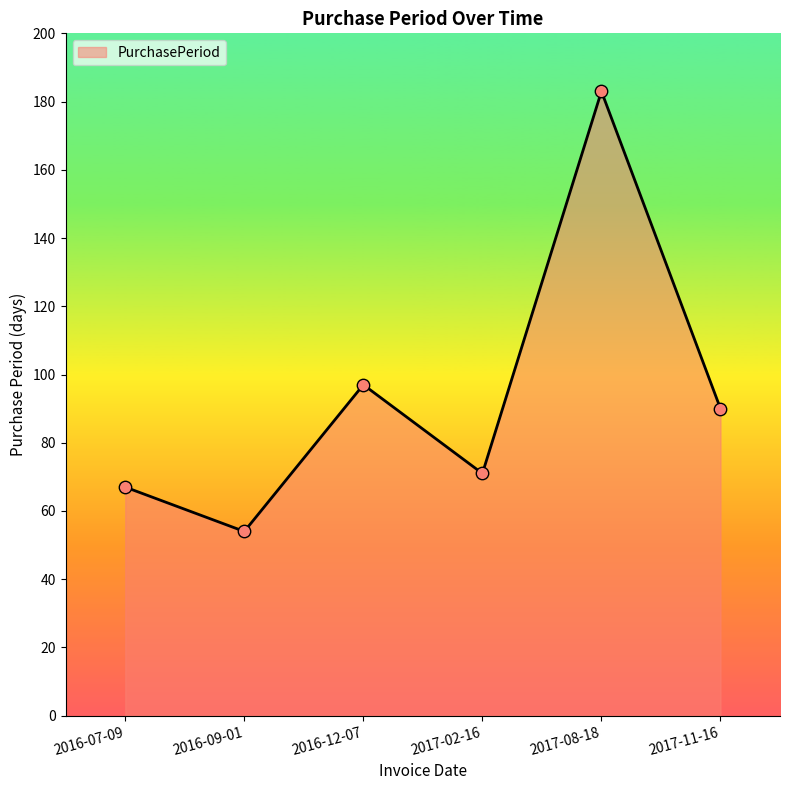

What is the change in value from 2016-07-09 to 2017-11-16?

+23